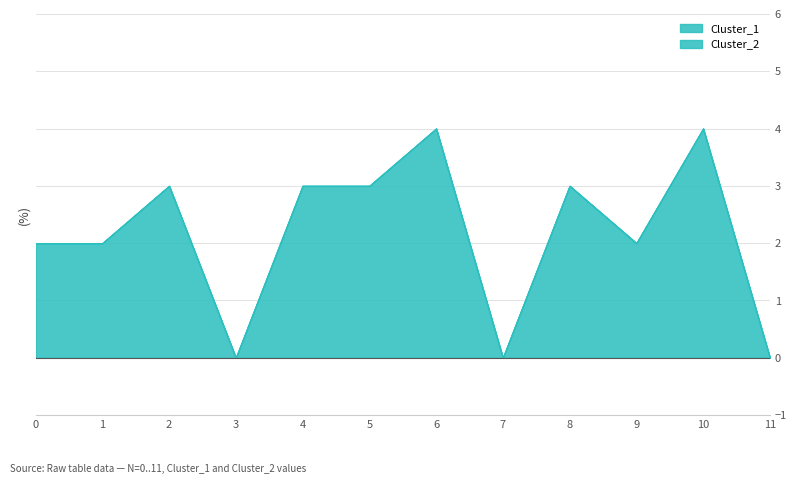

How many data points in Cluster_1 are less than 3?

6